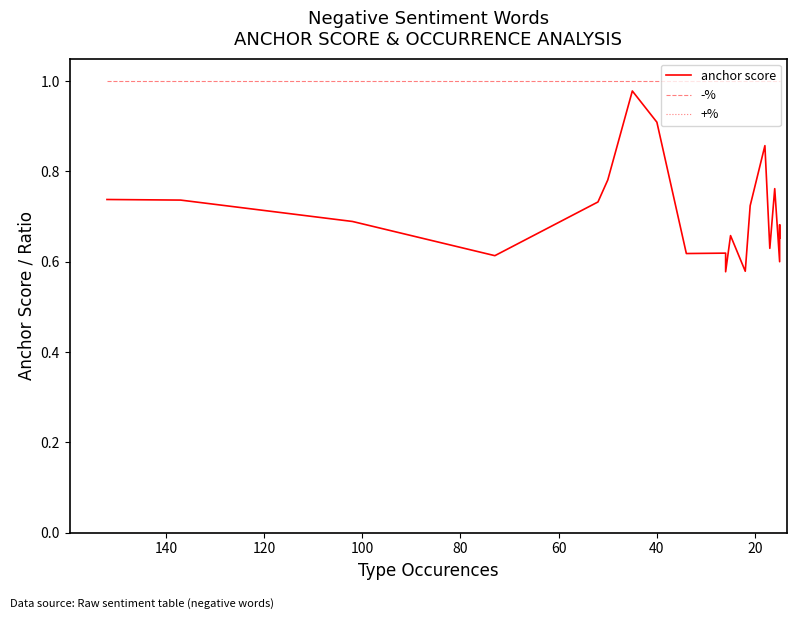

What is the value of the anchor score point at the 12th from the left?

0.7